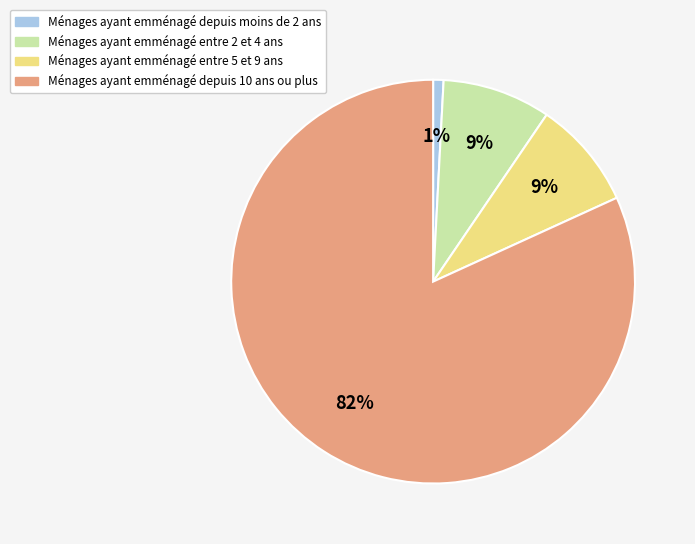

Is it true that Ménages ayant emménagé depuis moins de 2 ans is 1% of the pie?

True